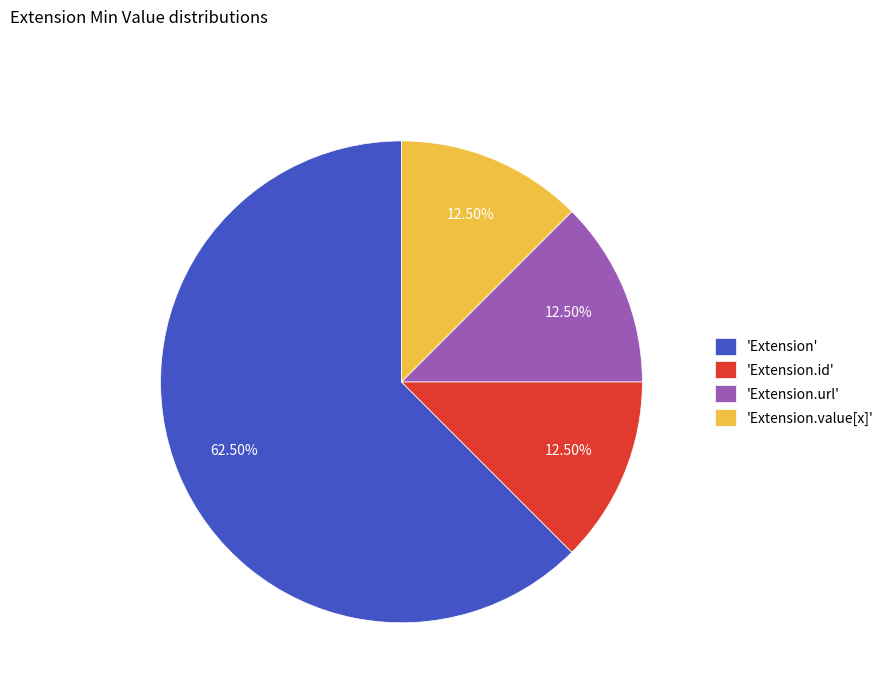

Is there a majority slice in this chart?

Yes